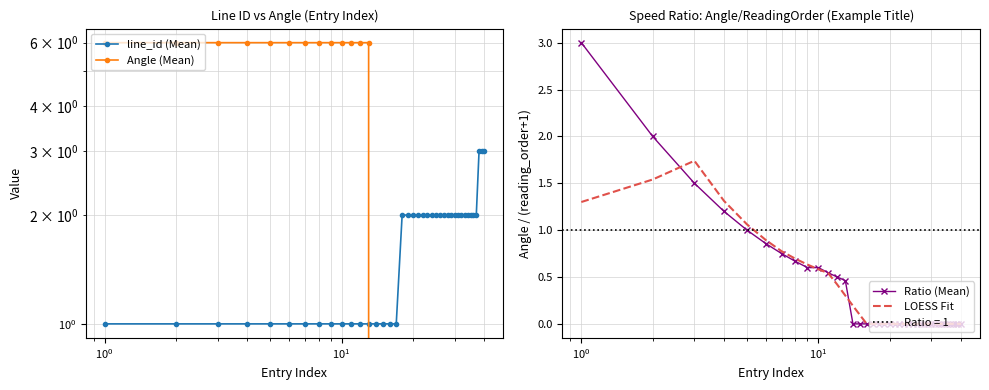

Count the number of data series in this chart.

4